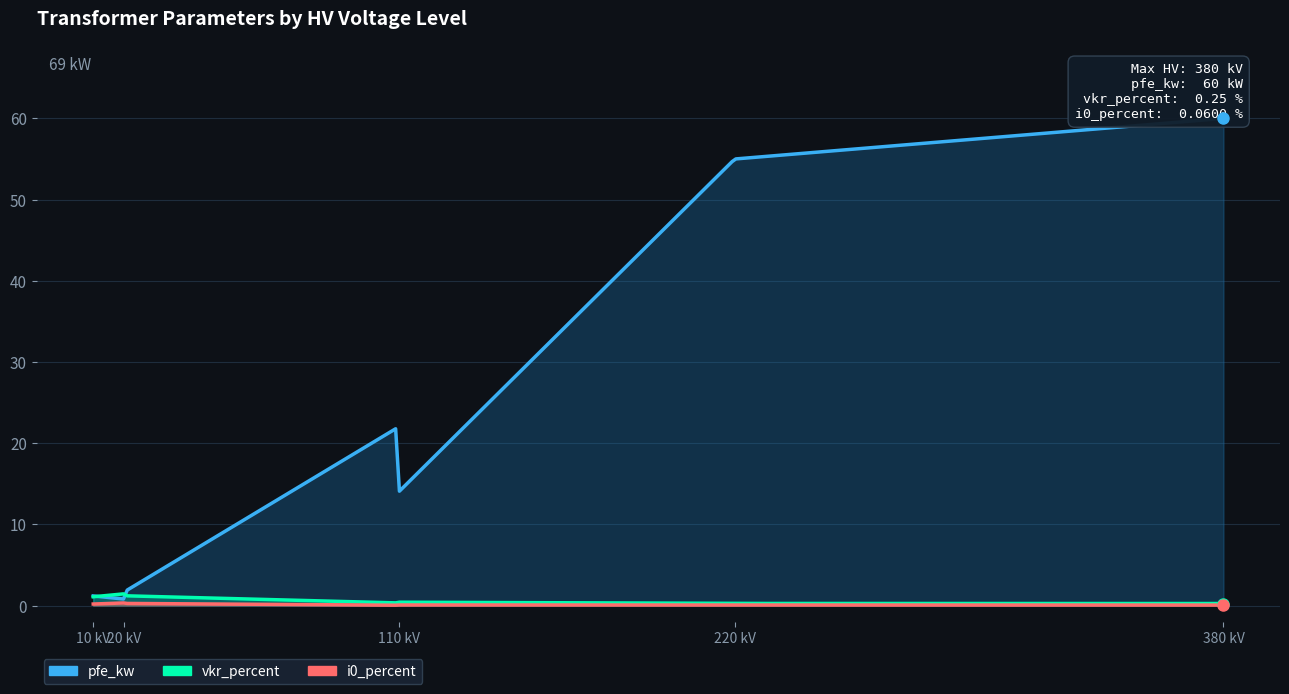

True or false: pfe_kw has more than 0 interior local peaks.

True